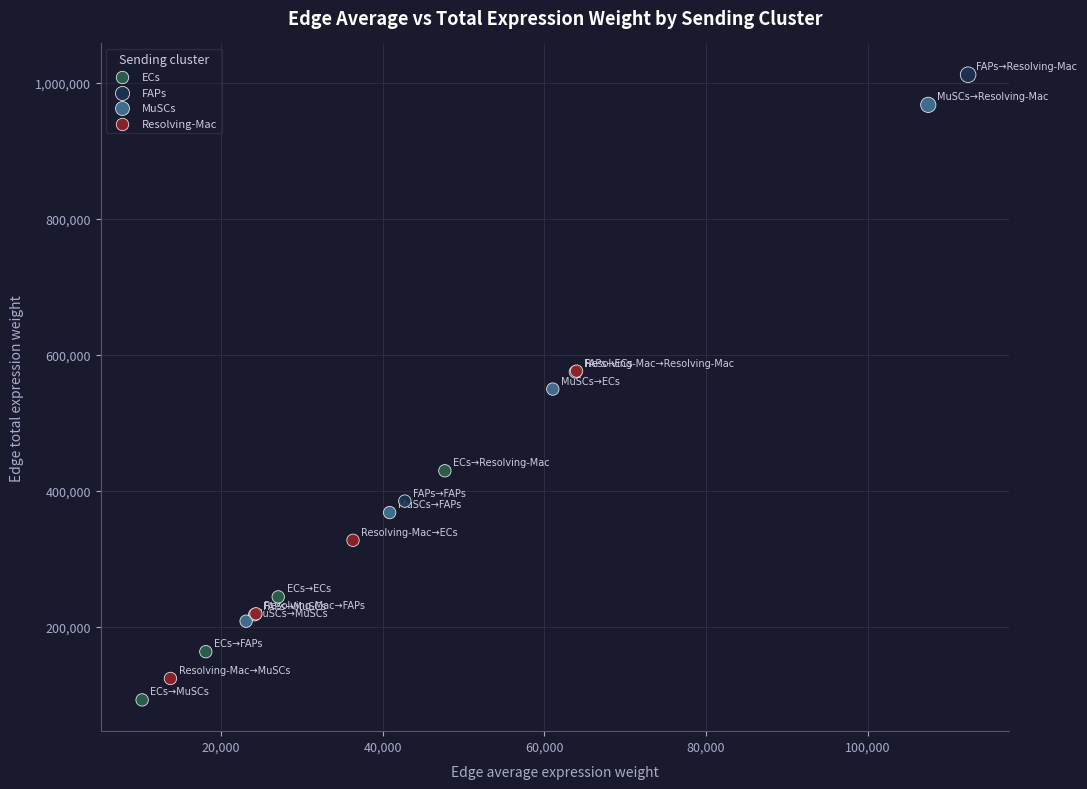

Which series reaches the maximum Y coordinate?

FAPs